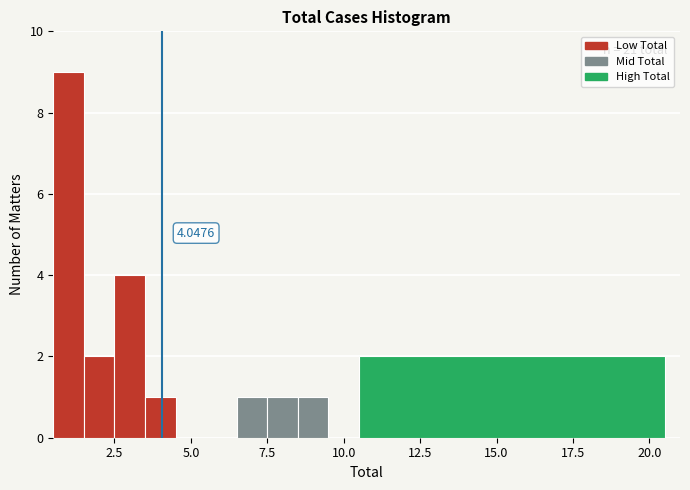

Read against the x-axis, roughly where is the centre of the tallest bar?

1.0